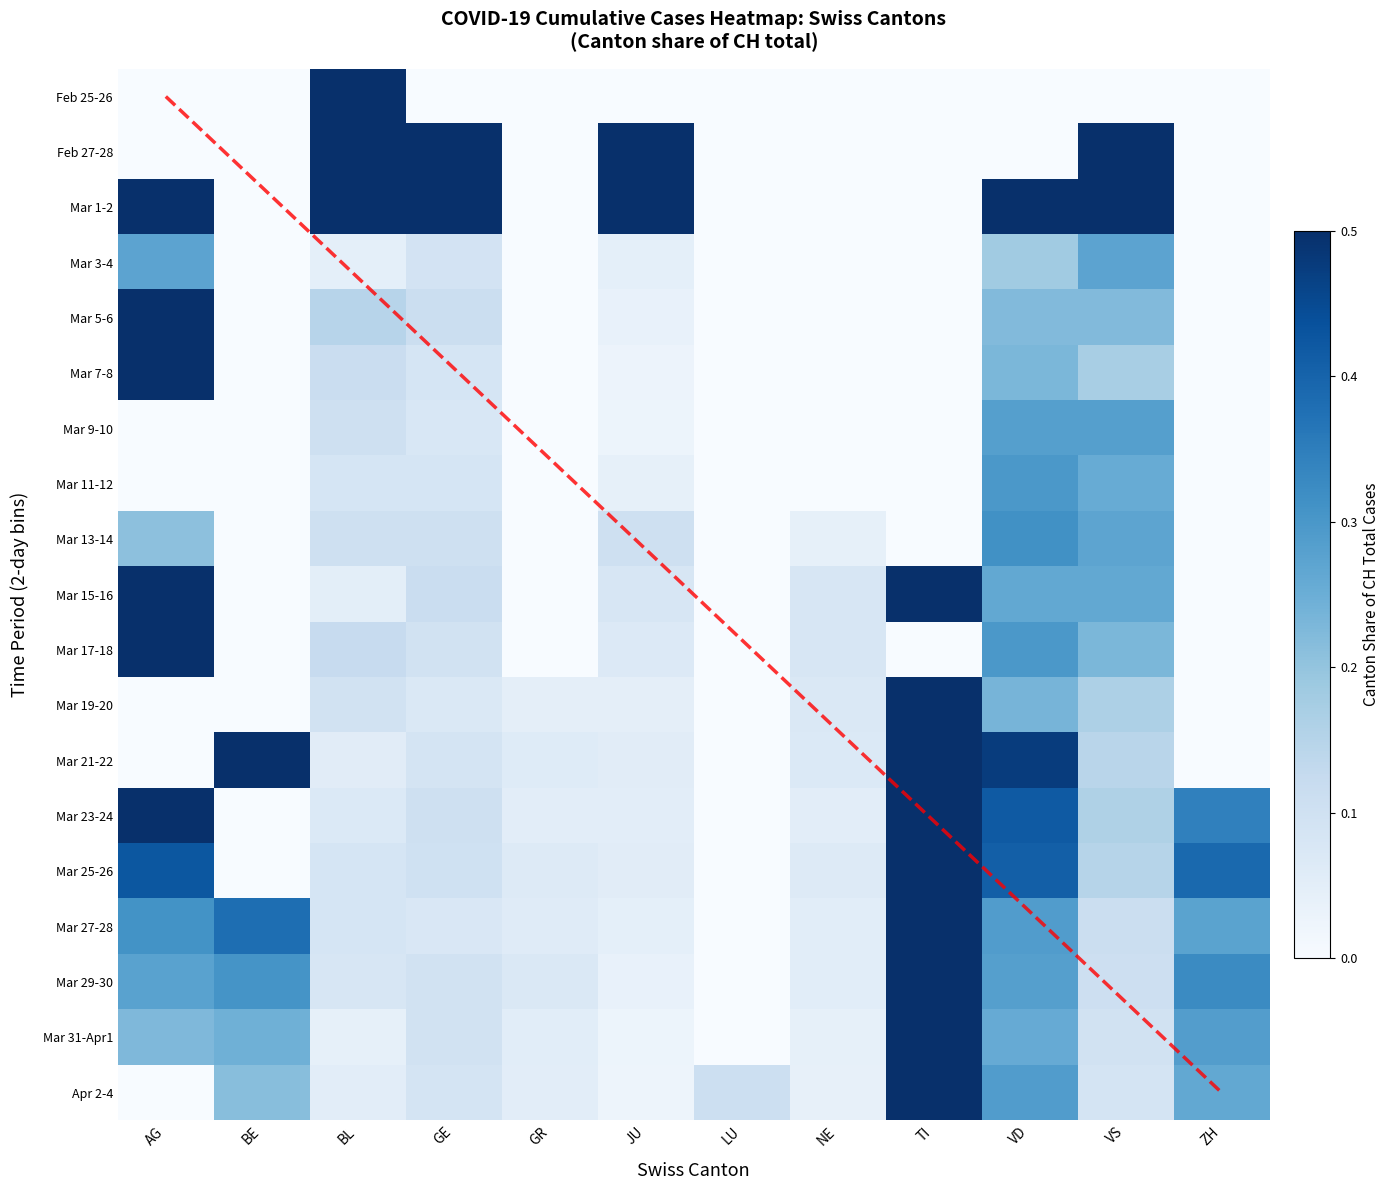

Which series has the largest total across all categories?

Mar 1-2